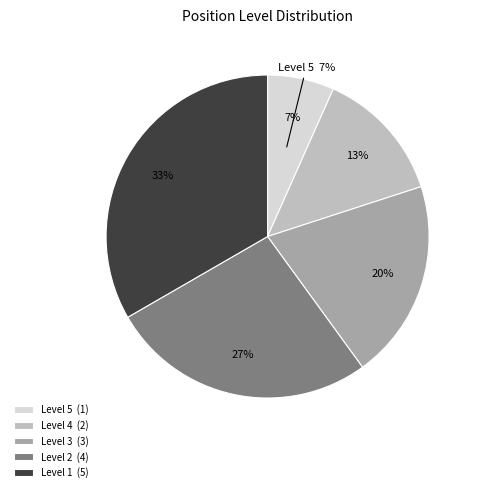

Which slice is the smallest?

กรรมการผู้จัดการ (Level 5)